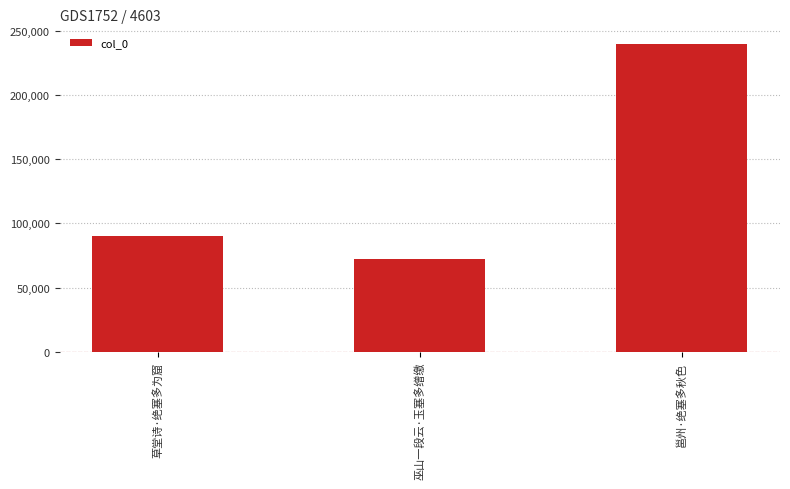

The value at 巫山一段云·玉塞多缯缴 is 72551. True or false?

True